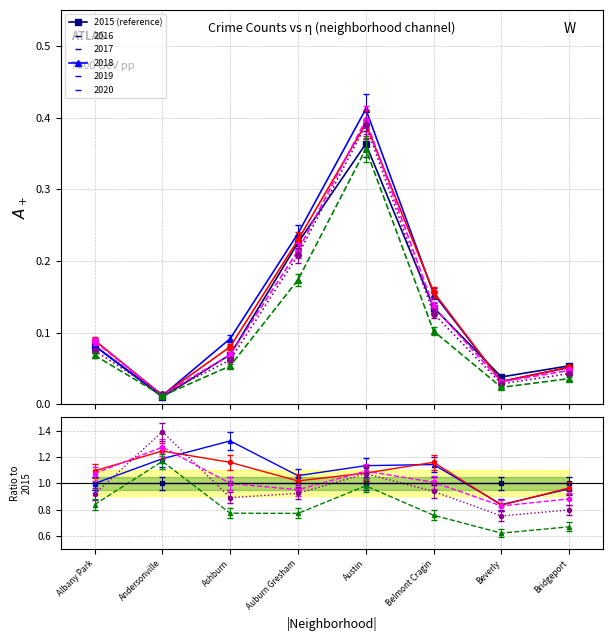

What is the label of the 1st point from the right?

Bridgeport